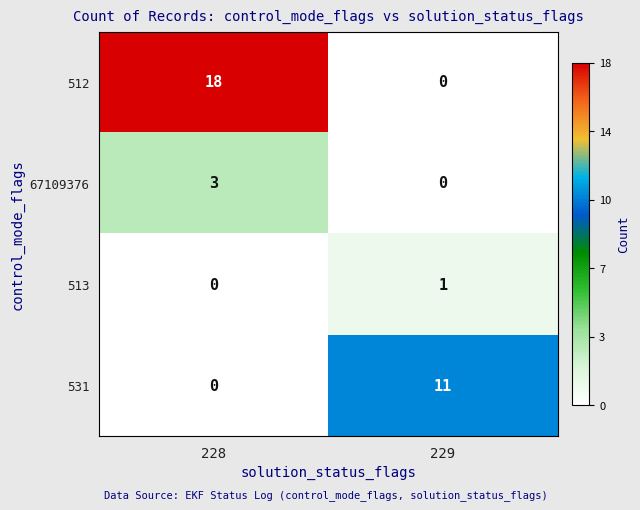

Which series has the largest range (max minus min)?

512